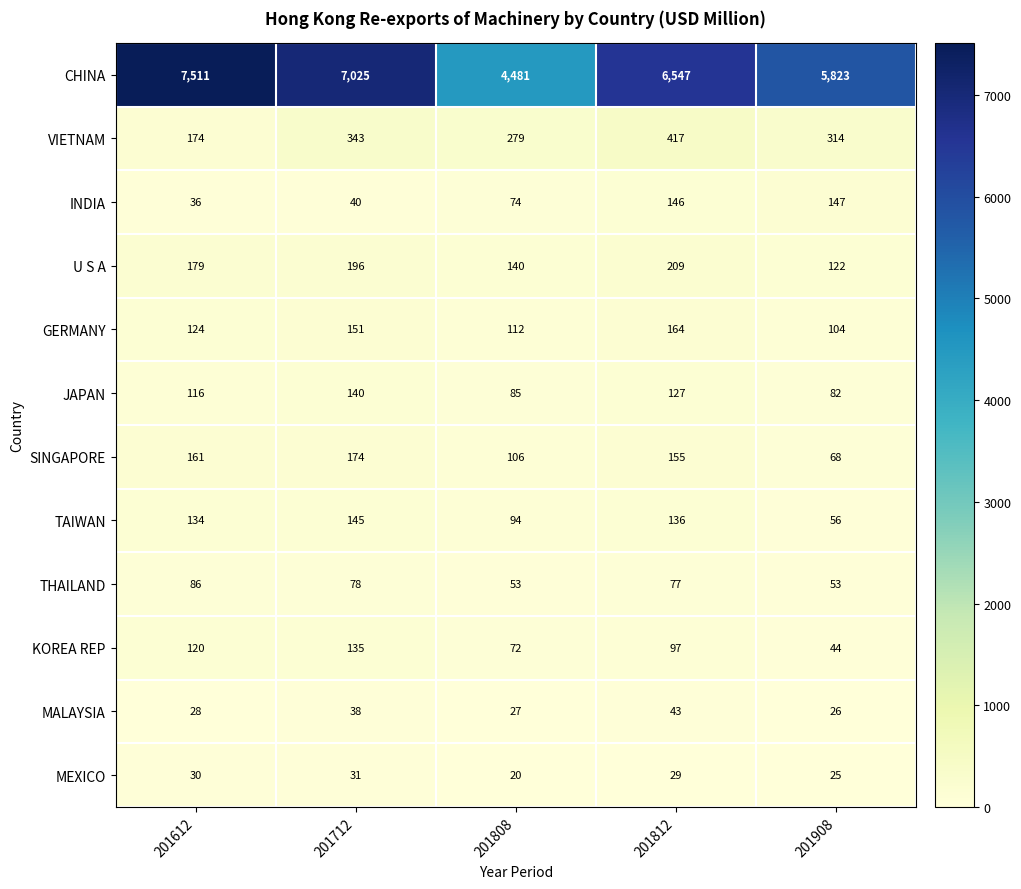

What is the smallest value displayed?

20